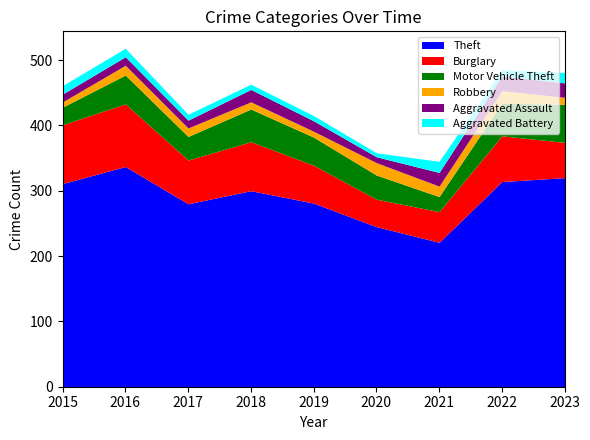

What is the value of the Burglary point at the 2nd from the left?

96